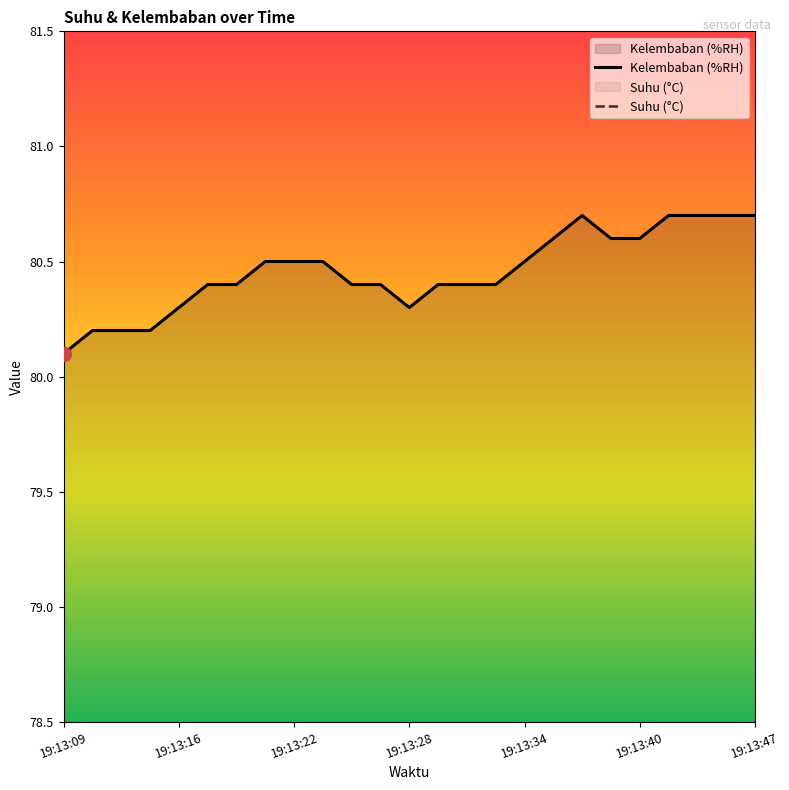

What is the sum of all Suhu (°C) values?

727.5